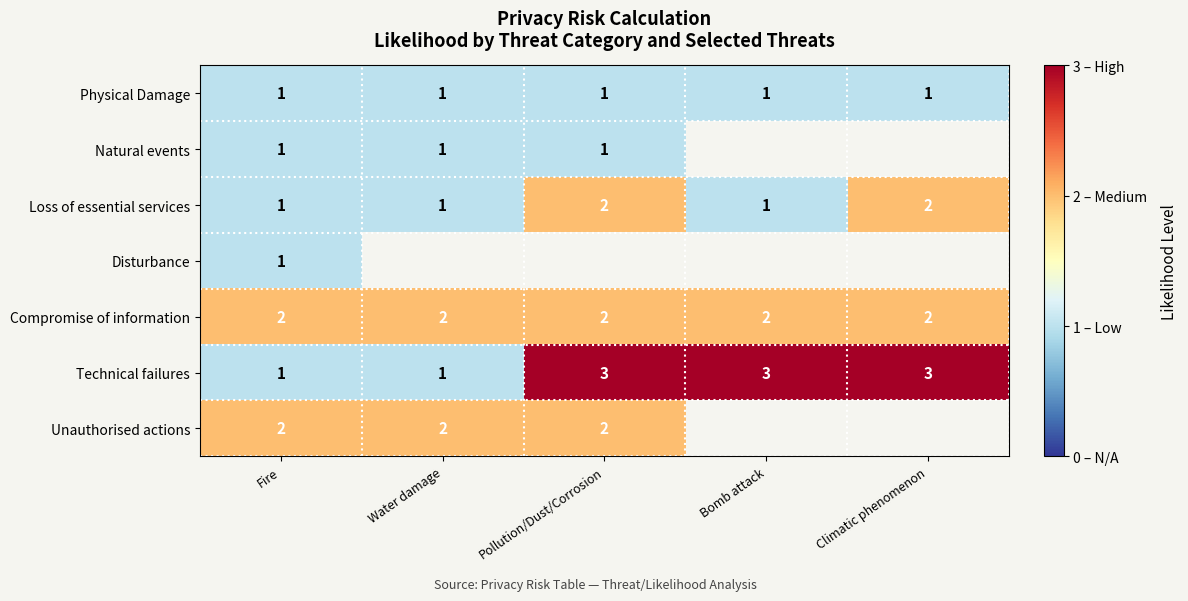

Count the Technical failures values in the range 1 to 3.

5